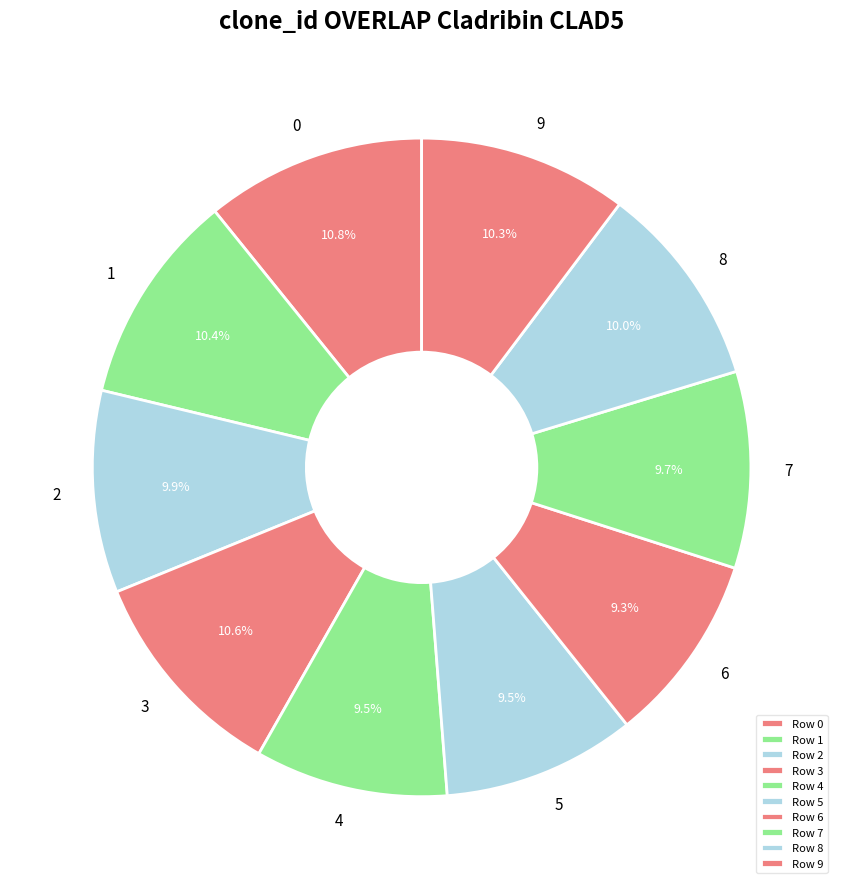

Combined, do 4 and 5 account for over 50%?

No